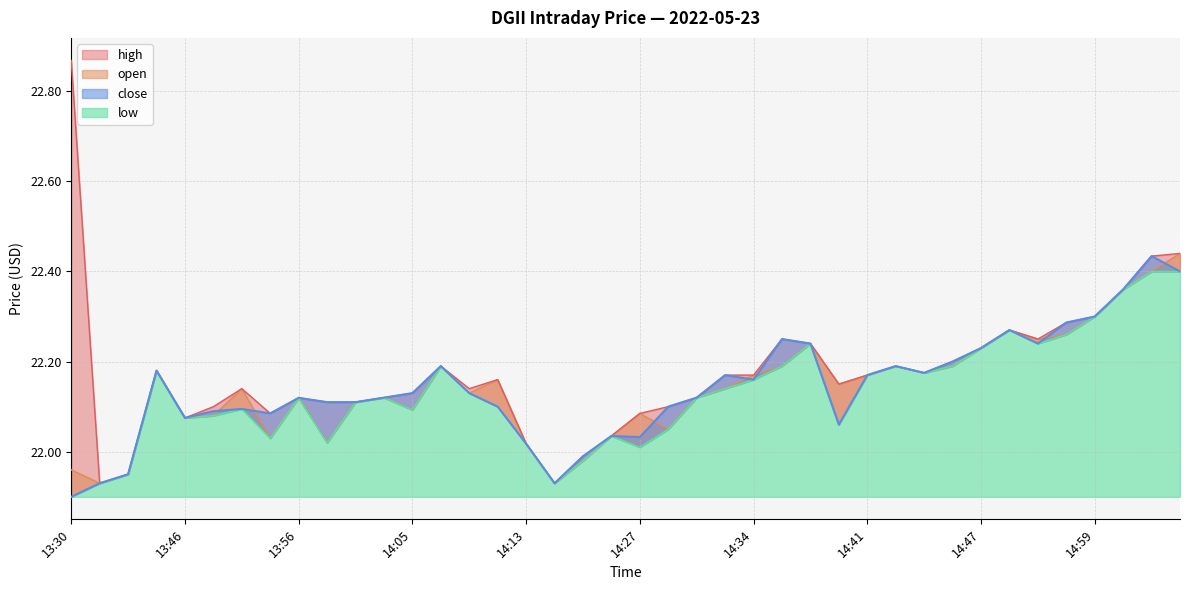

Does the chart have visible grid lines?

Yes